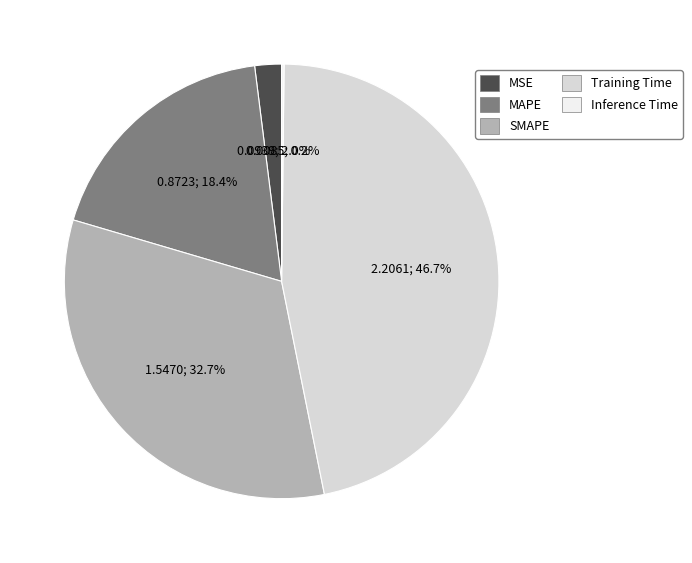

Which category has the biggest portion of the pie?

Training Time